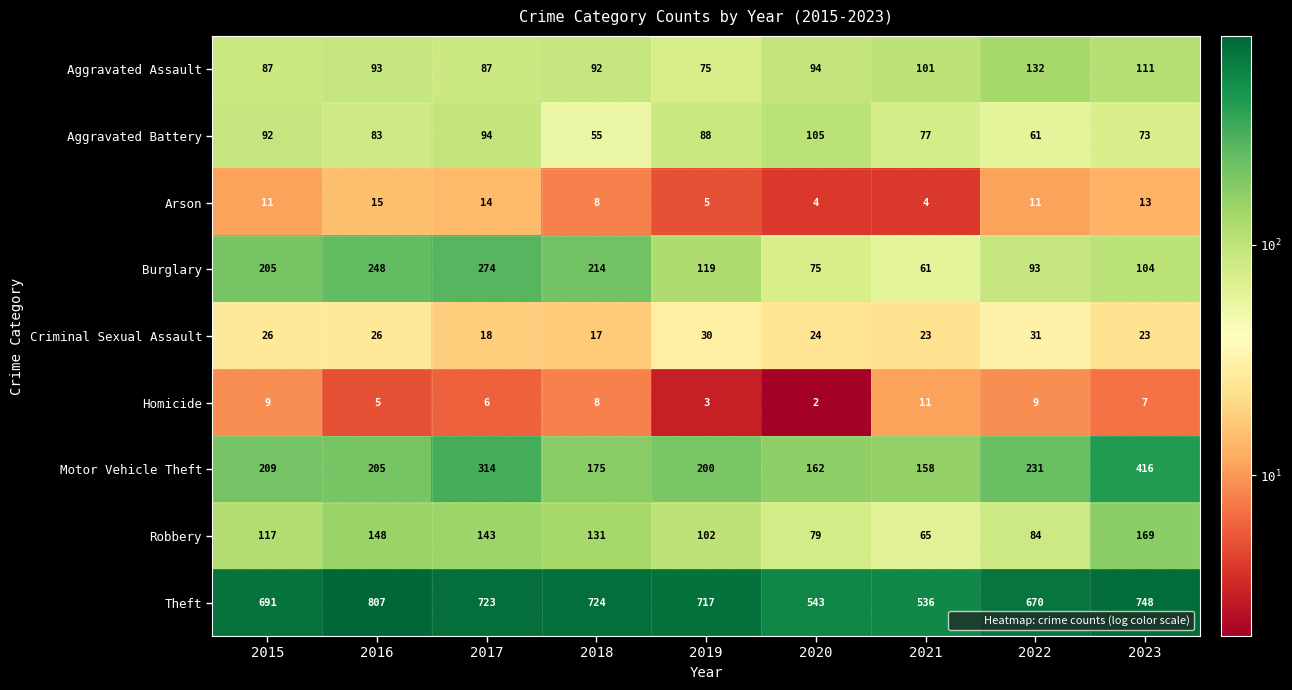

At which category is the sum across all series the highest?

2017